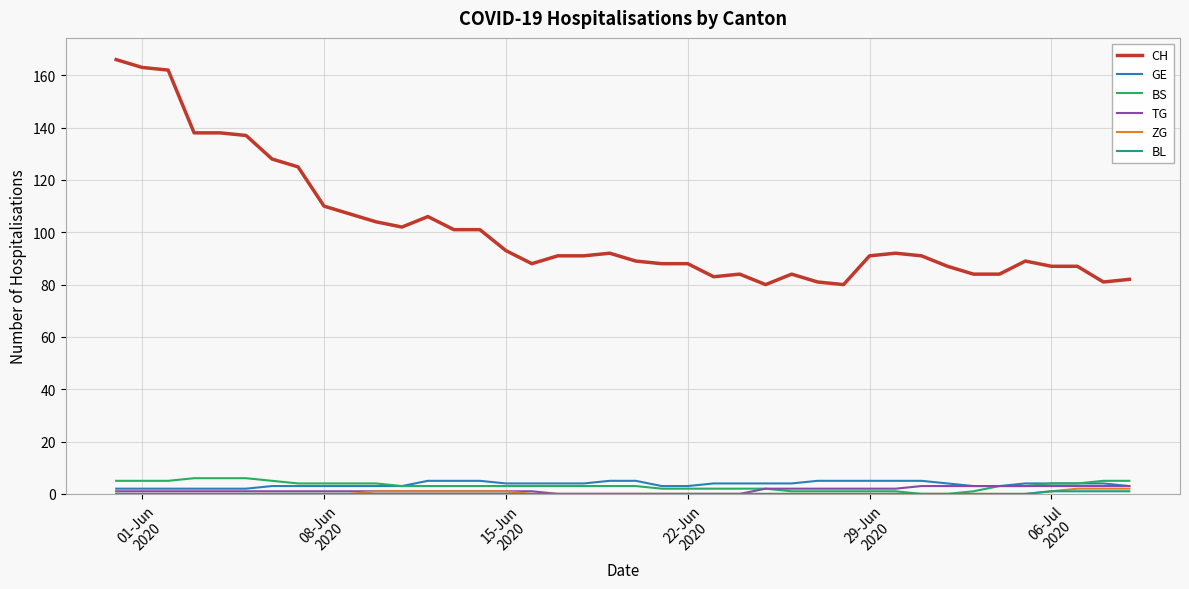

True or false: CH and GE cross at least once.

False